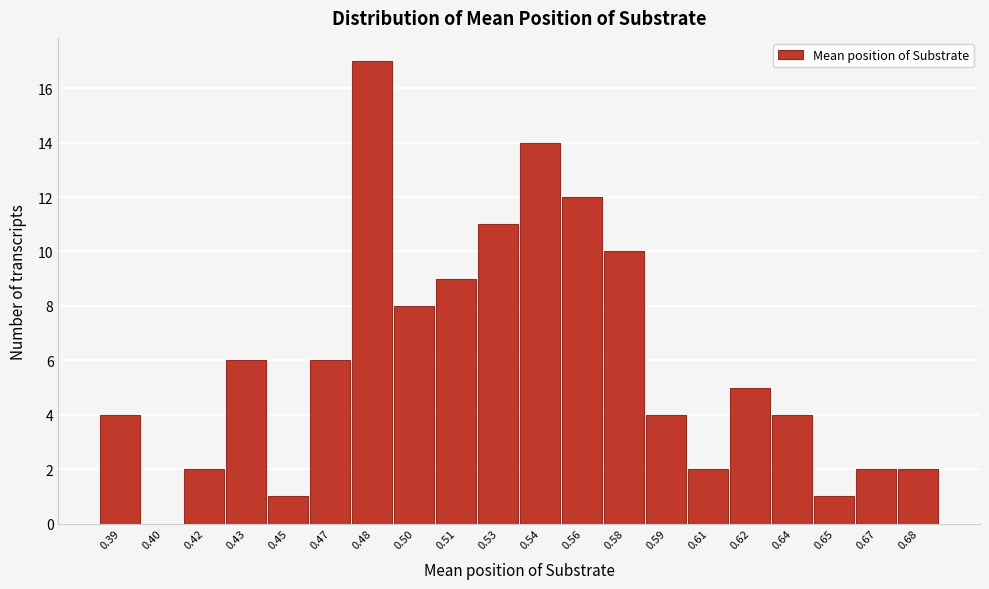

Reading left to right, extract all data points from this chart.

0.39=4	0.40=0	0.42=2	0.43=6	0.45=1	0.47=6	0.48=17	0.50=8	0.51=9	0.53=11	0.54=14	0.56=12	0.58=10	0.59=4	0.61=2	0.62=5	0.64=4	0.65=1	0.67=2	0.68=2